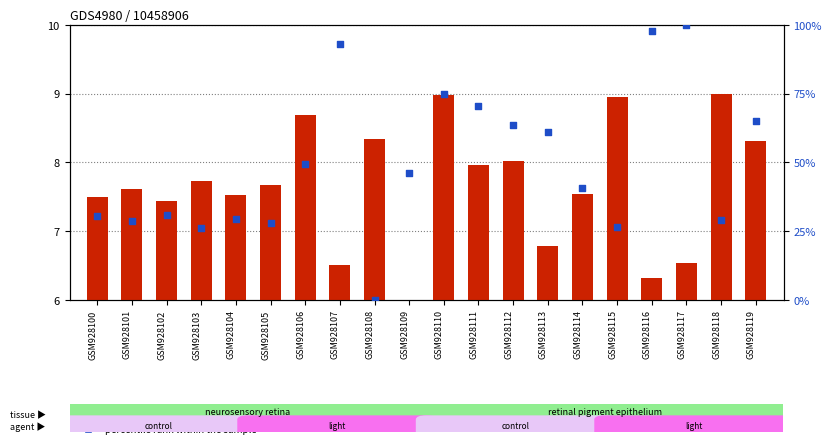

What is the total value across all series at GSM928109?

52.1